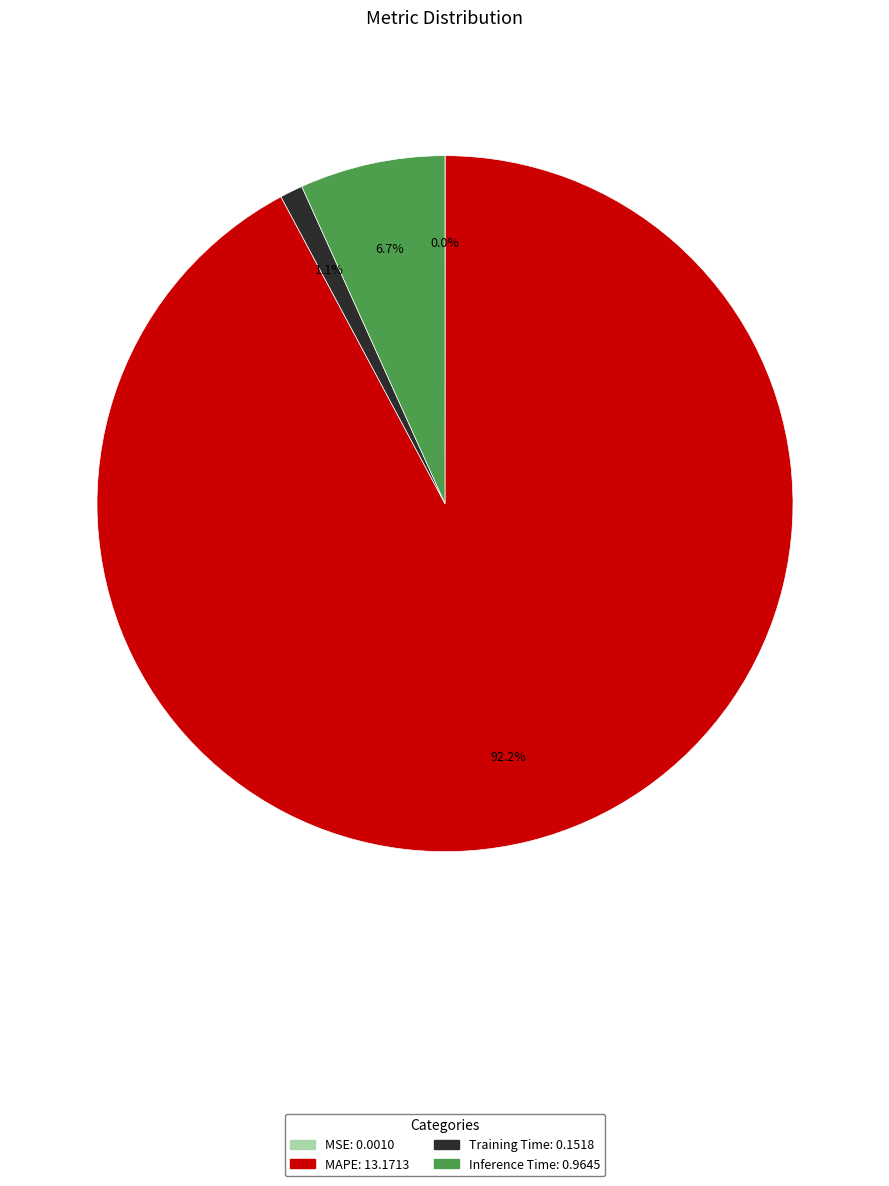

Between Inference Time and Training Time, which is larger?

Inference Time